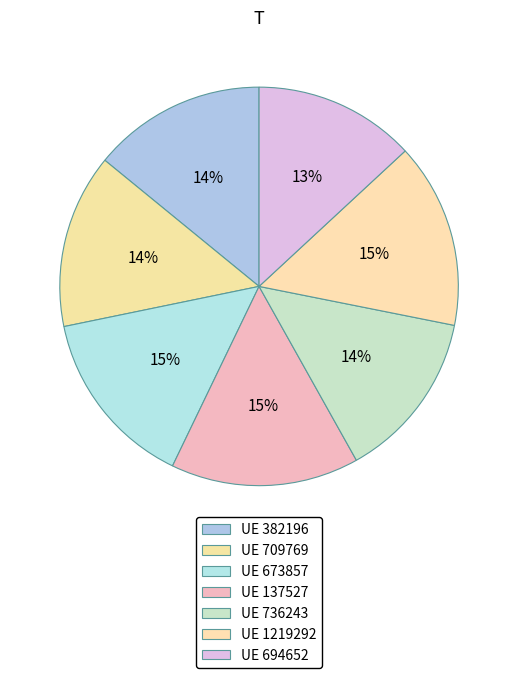

How many slices are in this pie chart?

7